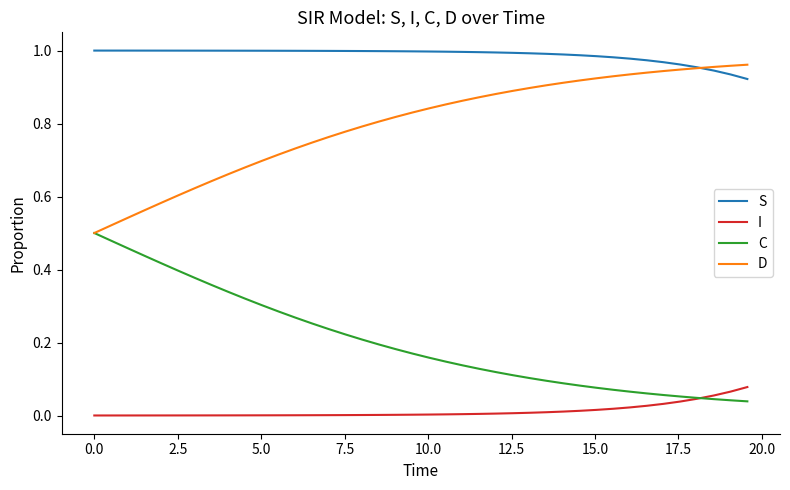

Does the chart have visible grid lines?

No